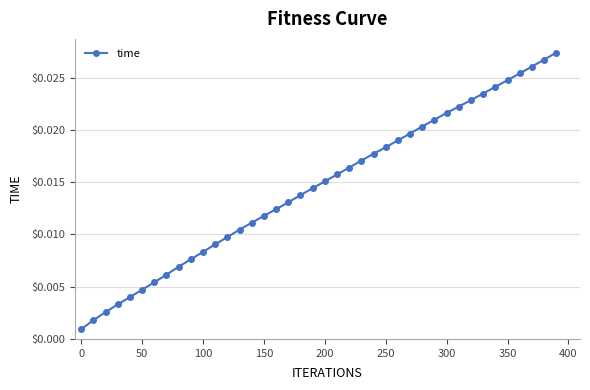

What is the sum of all values?

0.6